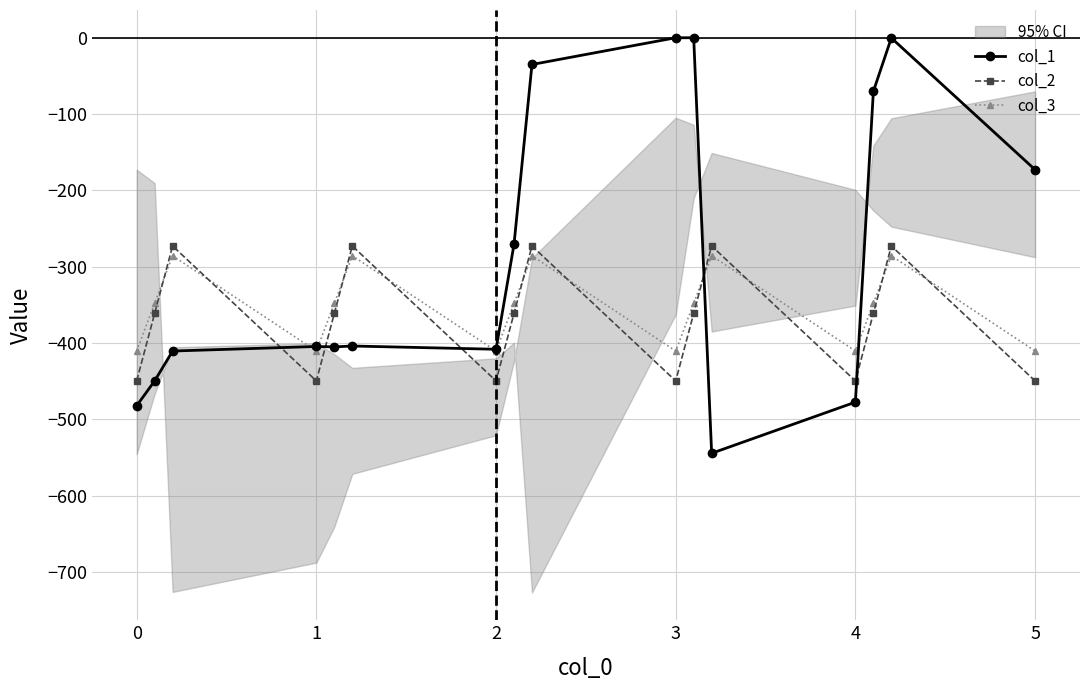

Which series ends up on top after the final intersection of col_3 and col_2?

col_3